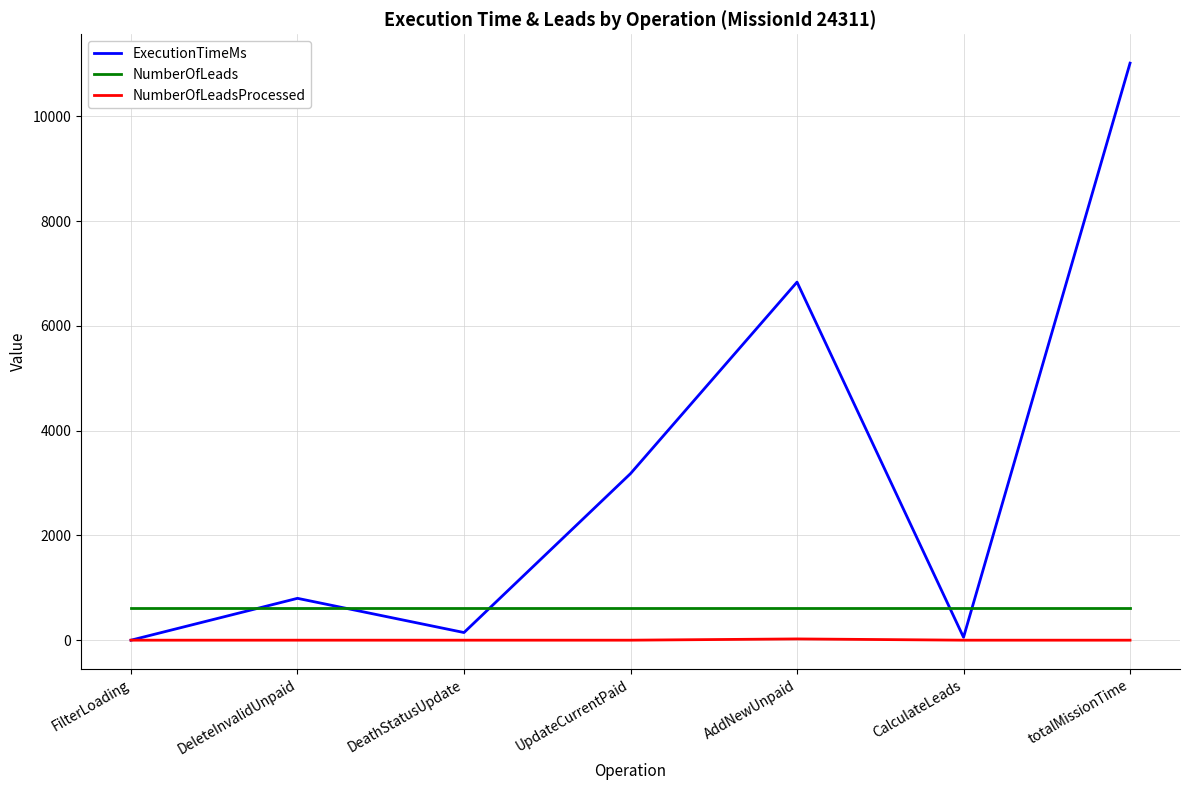

What is the greatest value displayed?

11016